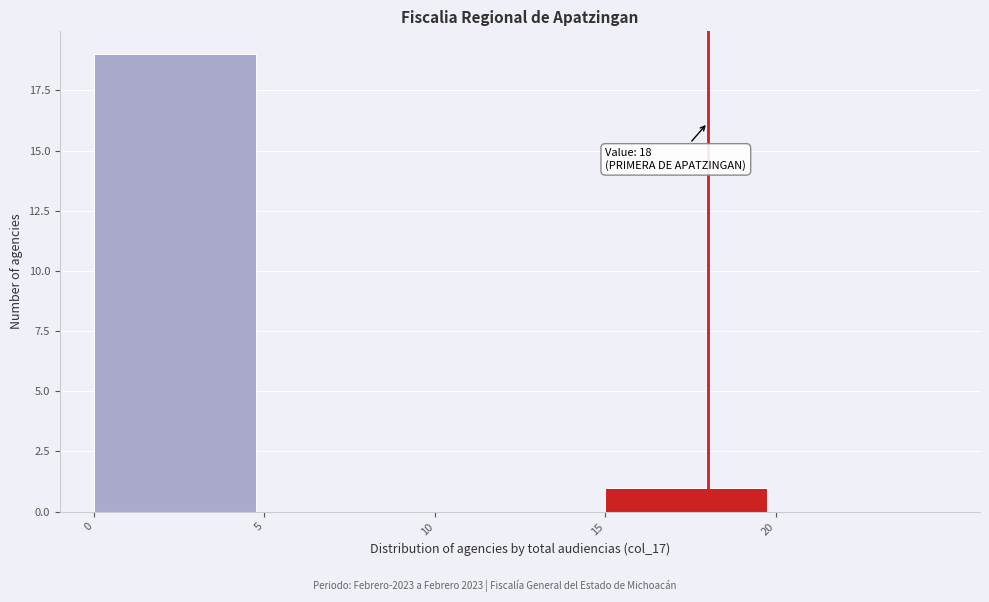

Which range on the x-axis has the tallest bar?

0 to 5